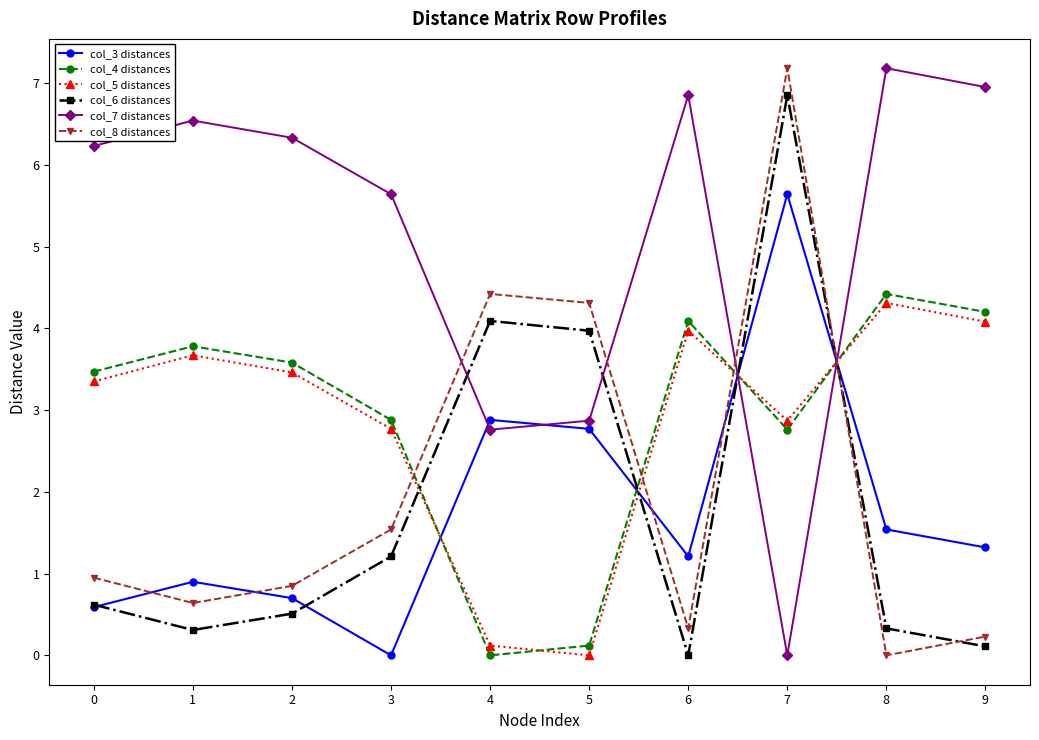

True or false: col_6 distances and col_7 distances cross at least once.

True